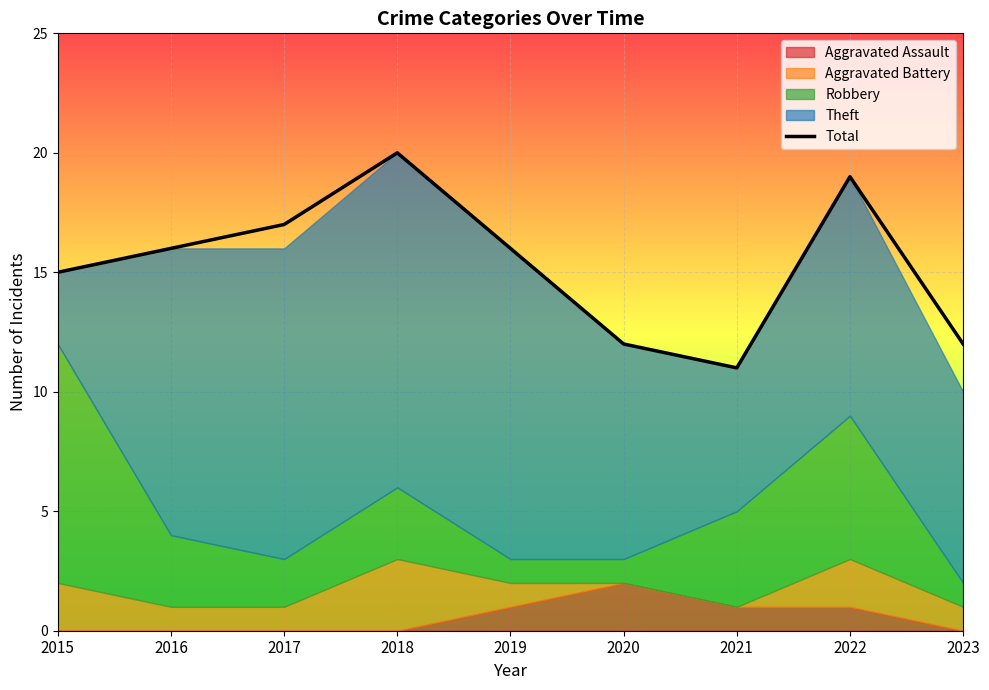

At which label is the value closest to 15?

2015